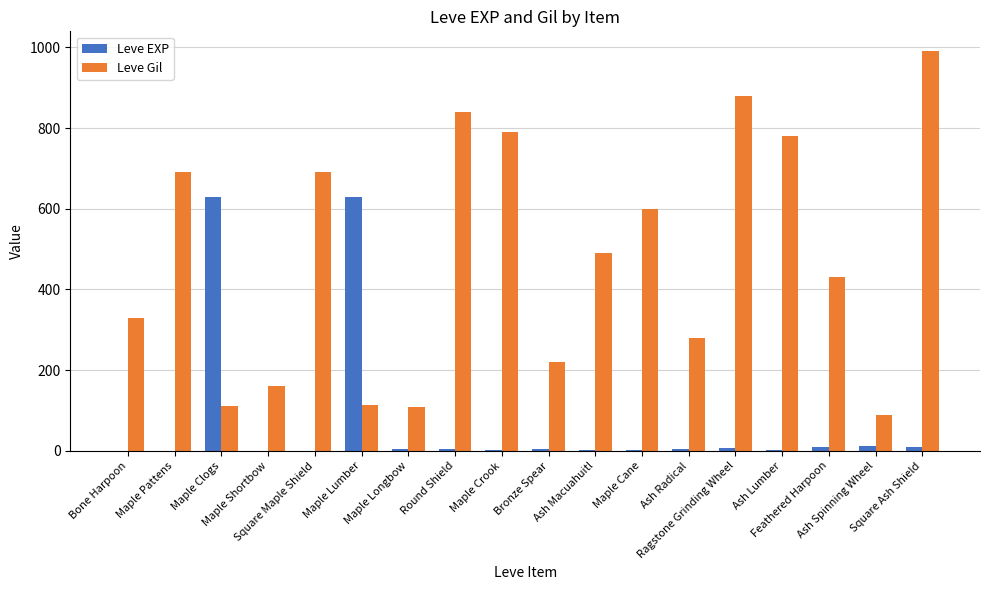

Which series has the largest range (max minus min)?

Leve Gil